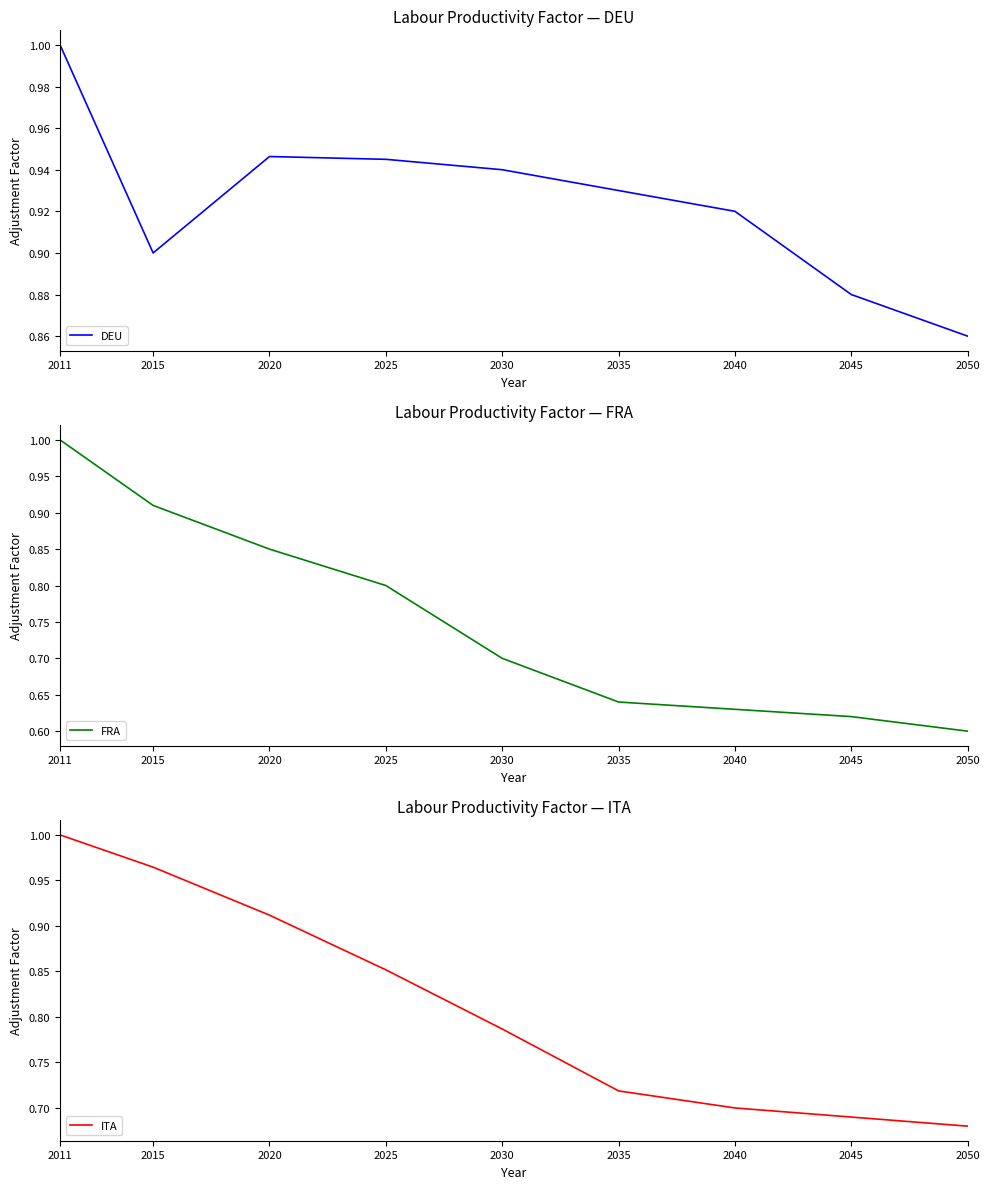

Where is the first local minimum for DEU?

2015